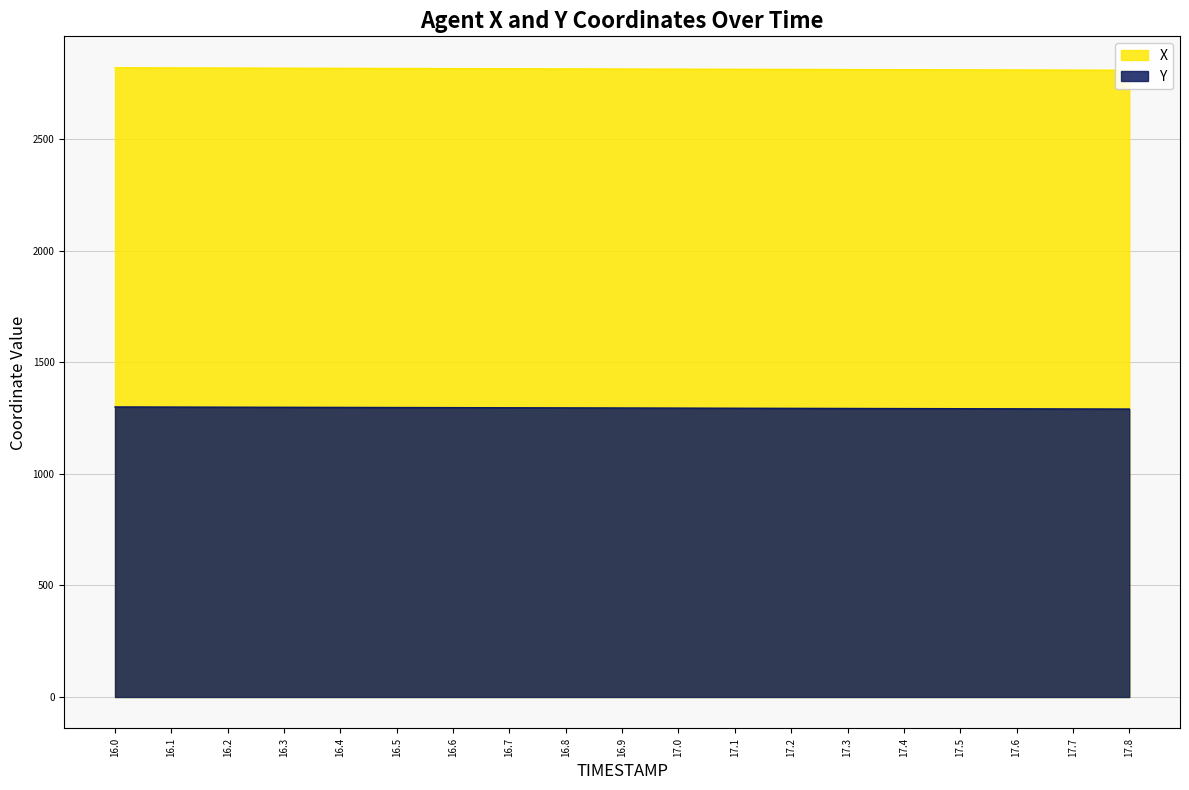

What is the label of the 9th point from the right?

17.0